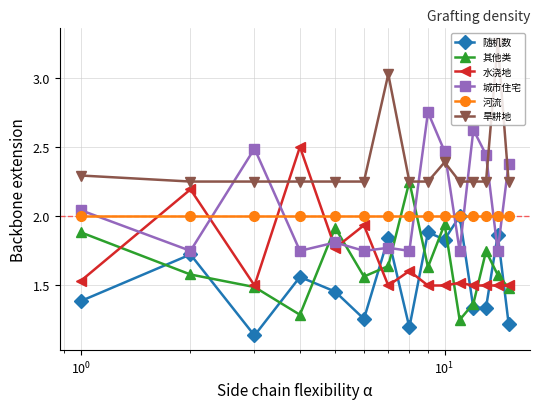

True or false: 城市住宅 has more than 2 interior local peaks.

True